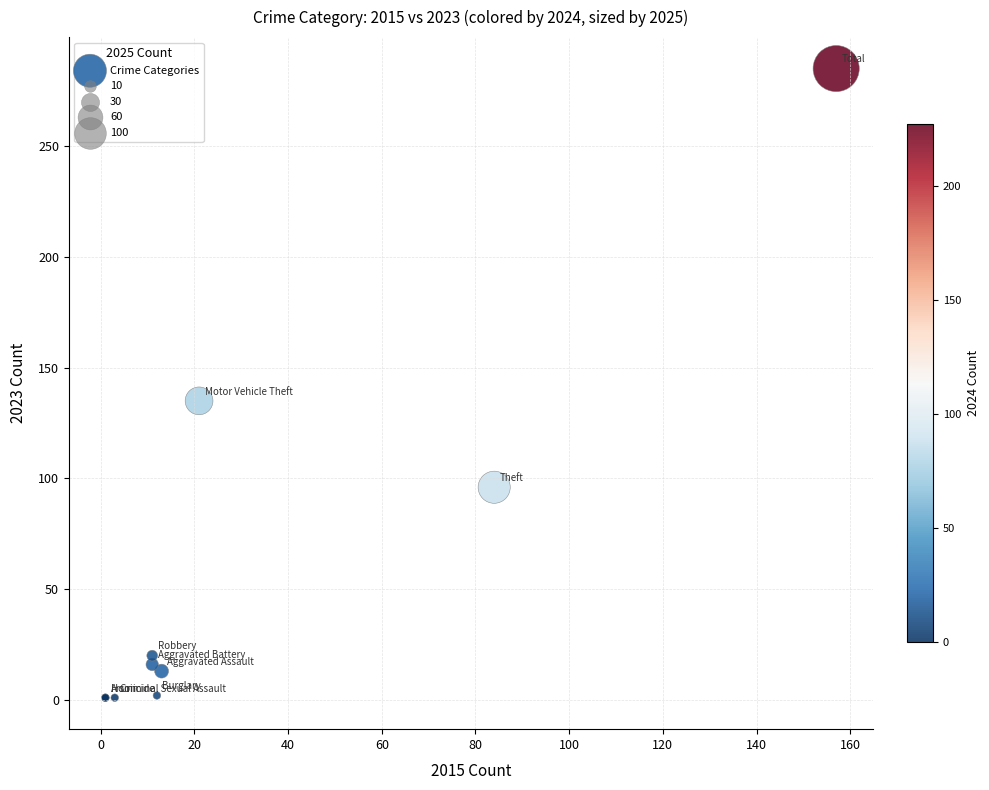

What Y value in the scatter plot is closest to 143?

135